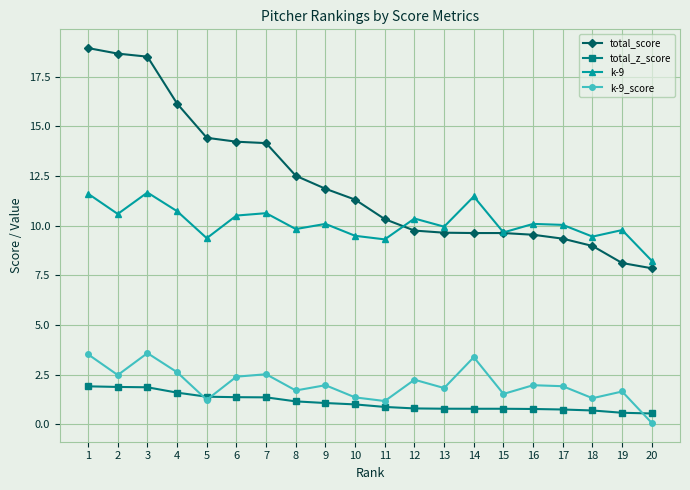

True or false: total_z_score and k-9 intersect in this chart.

False